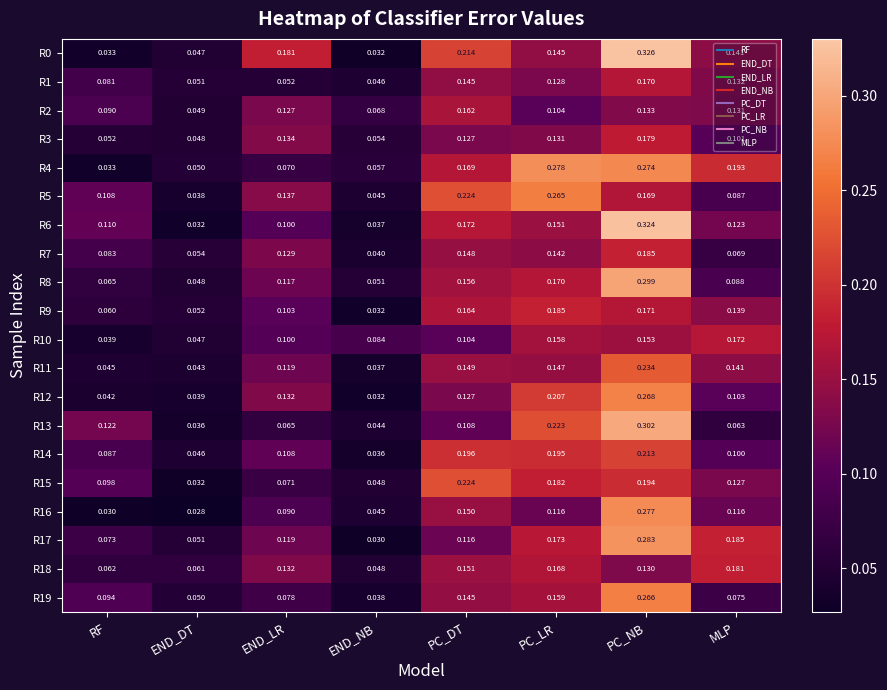

At how many categories does at least one series exceed 0?

8